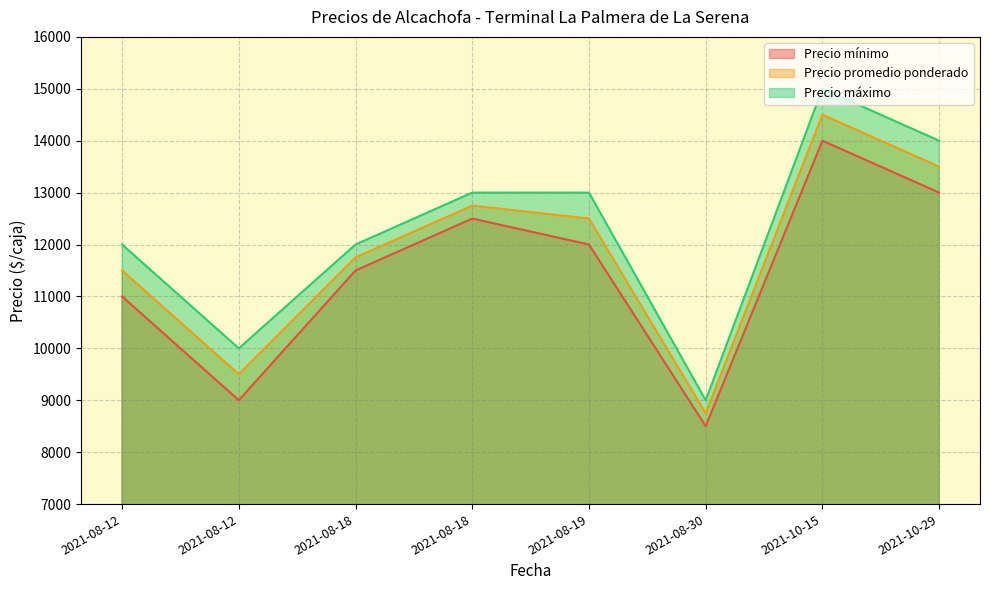

True or false: Precio mínimo has a value of 3327 at 2021-10-15.

False